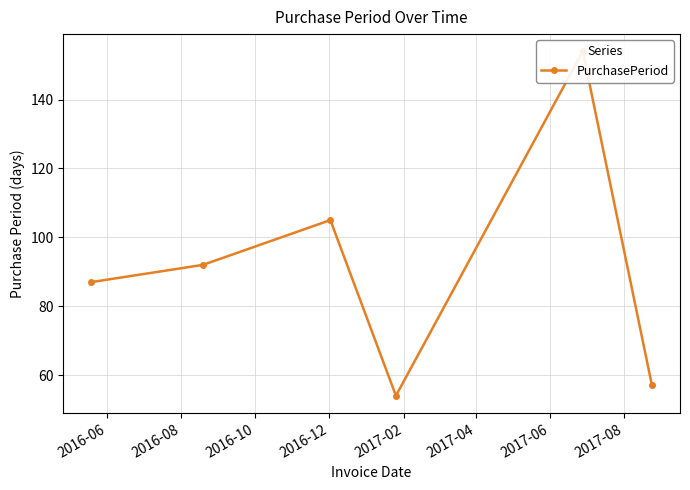

Which has a higher value, 2016-06 or 2016-10?

2016-10